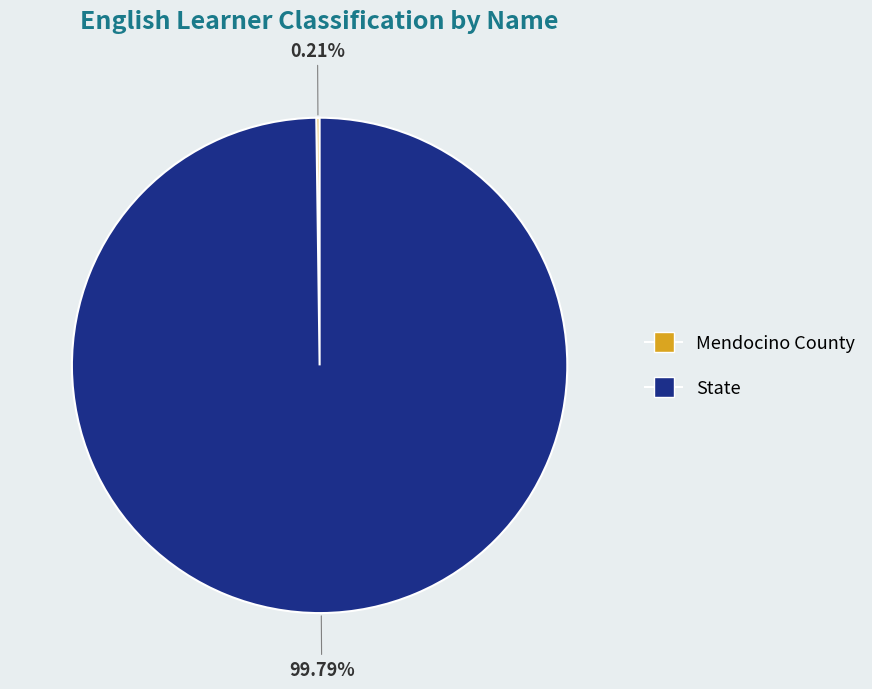

Is there a majority slice in this chart?

Yes